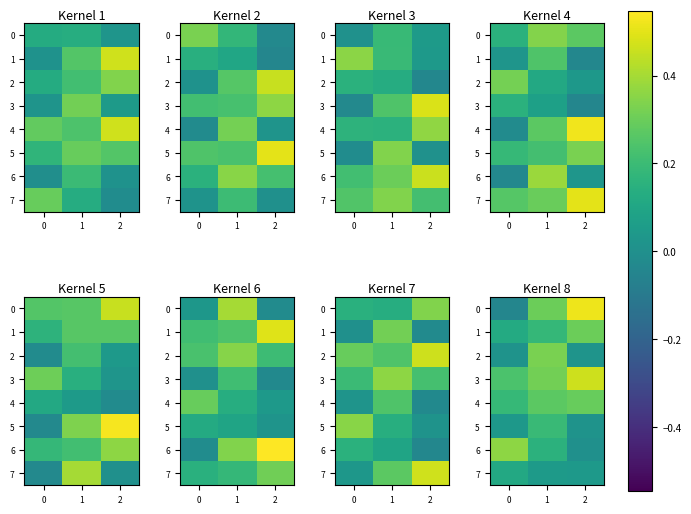

What is the difference between the 4 values at 0 and 1?

0.1